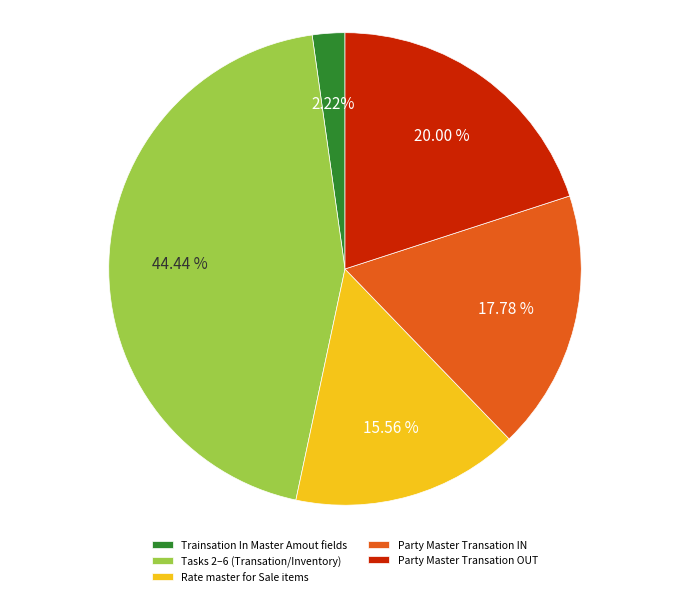

To the nearest percent, what is the average slice percentage?

20%